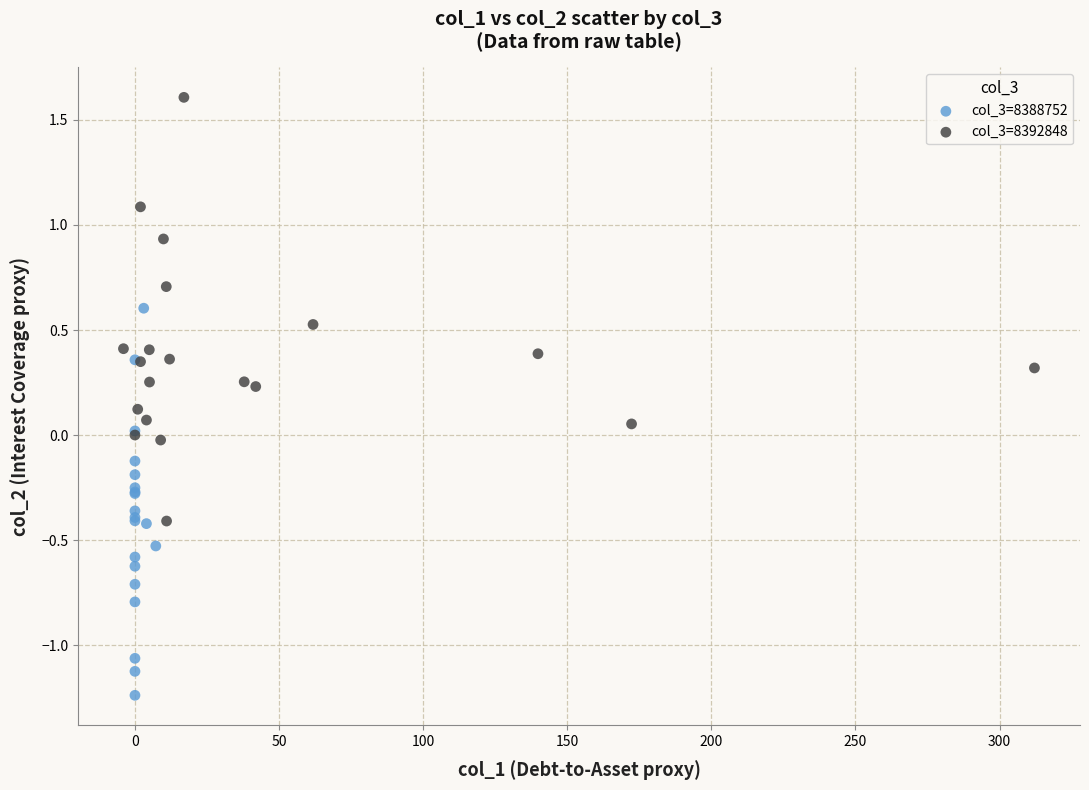

Which series reaches the maximum Y coordinate?

col_3=8392848